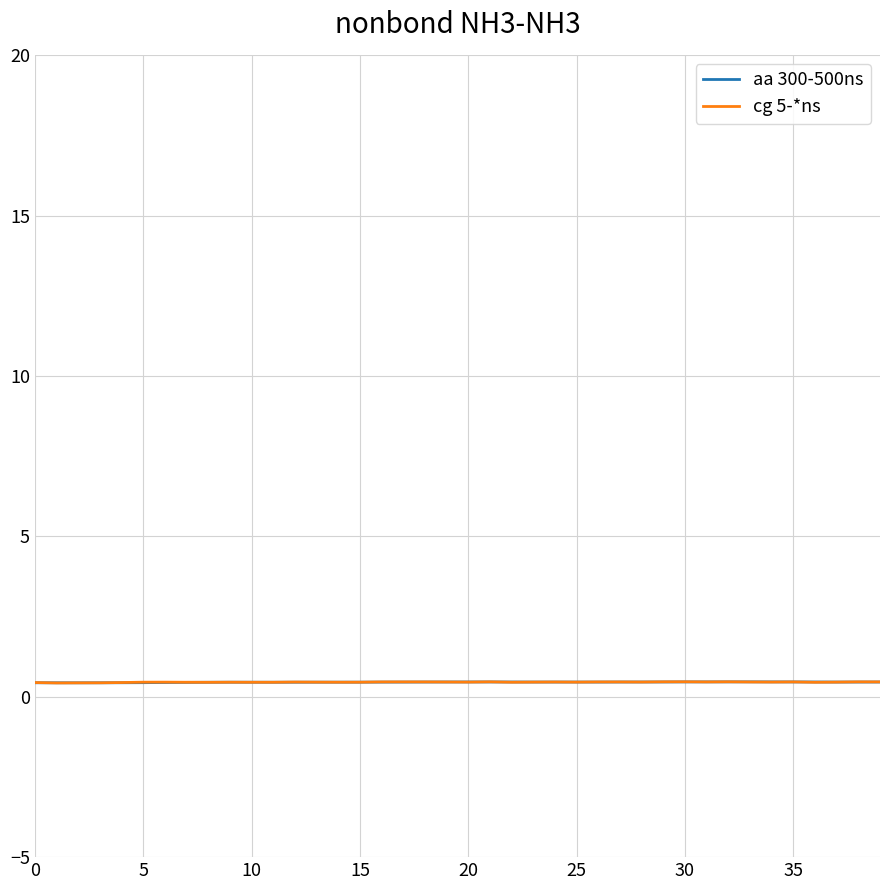

Which series ends up on top after the final intersection of aa 300-500ns and cg 5-*ns?

cg 5-*ns